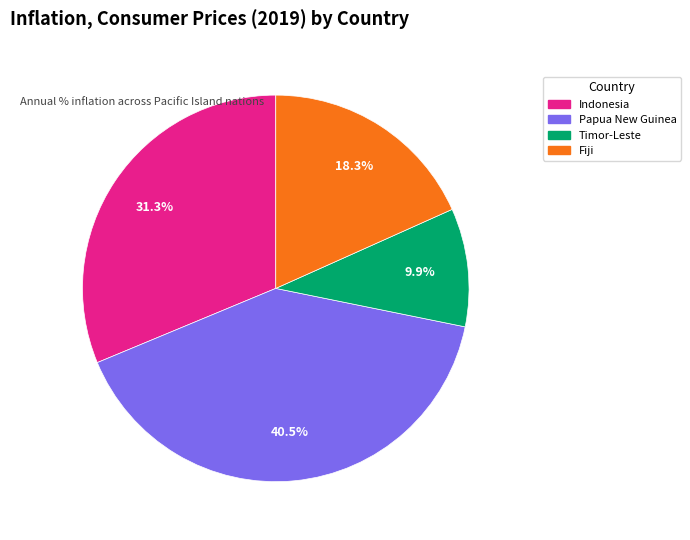

Rank the categories by value from lowest to highest.

Timor-Leste, Fiji, Indonesia, Papua New Guinea